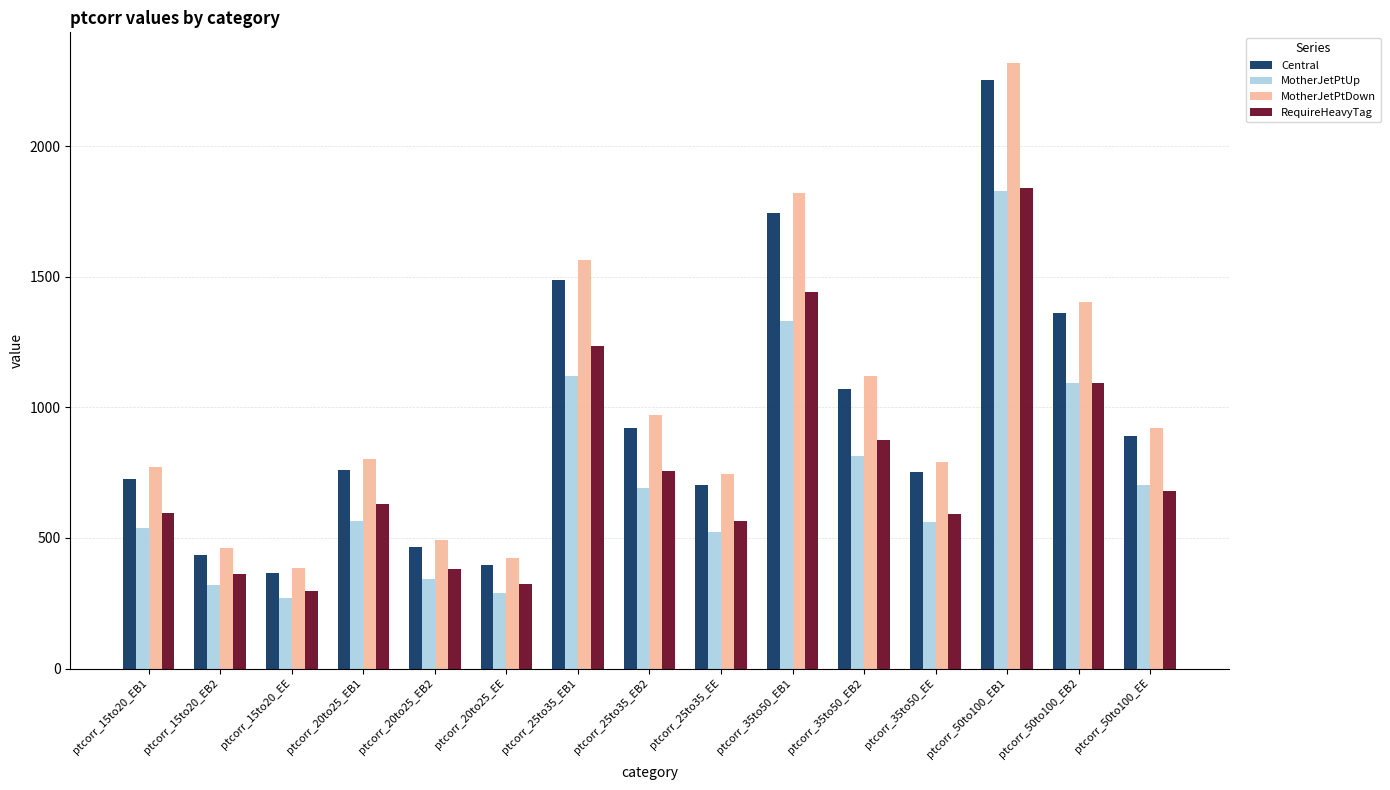

How many groups of bars are there?

15